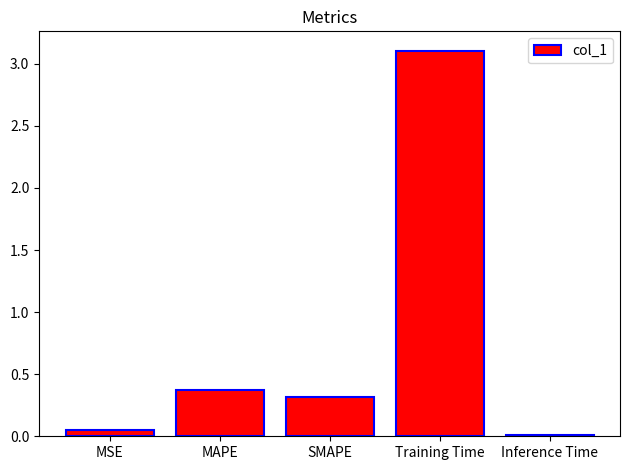

Is it true that the value at SMAPE is 0.3?

True